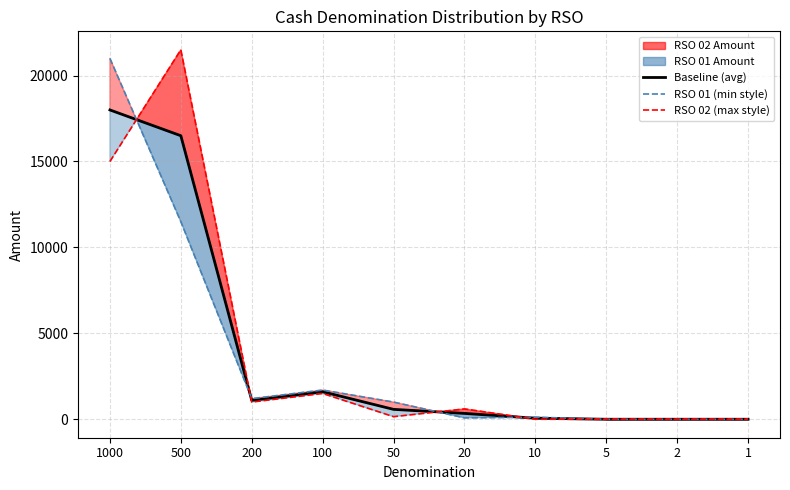

In Baseline (avg), how many points are lower than both neighbors (excluding endpoints)?

1